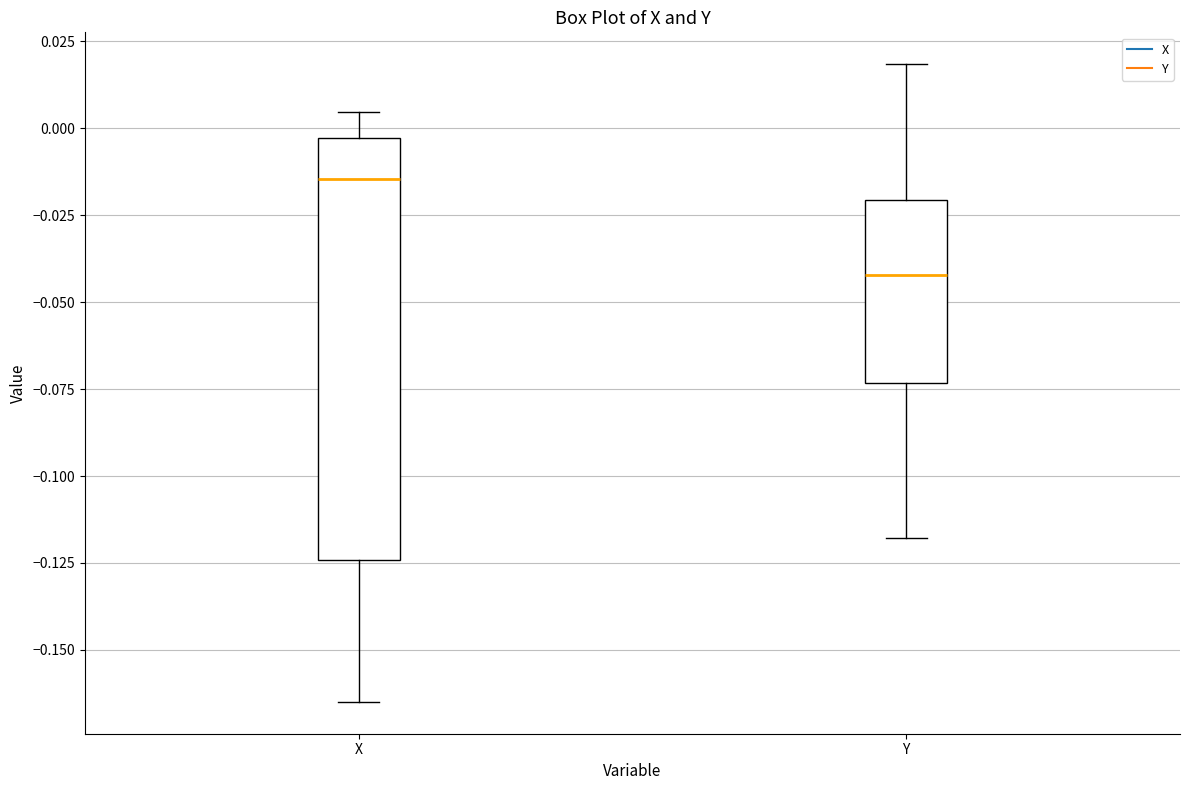

Which box's median line is the highest?

X